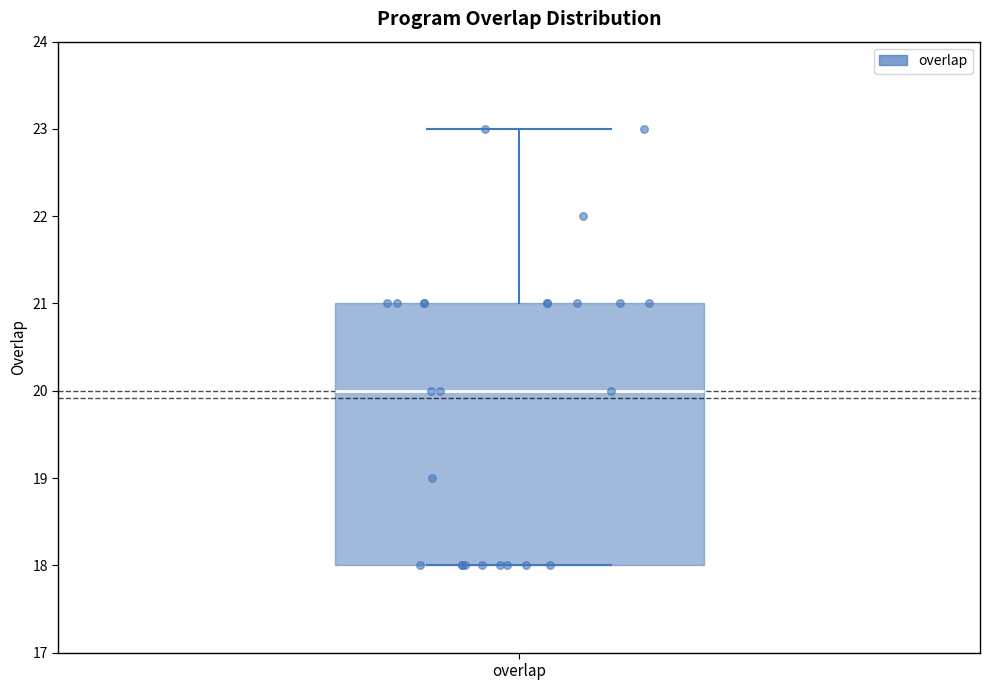

Where does the median line of the box for overlap sit on the y-axis? The values are not printed on the chart, so give them approximately, as read against the axis.

20